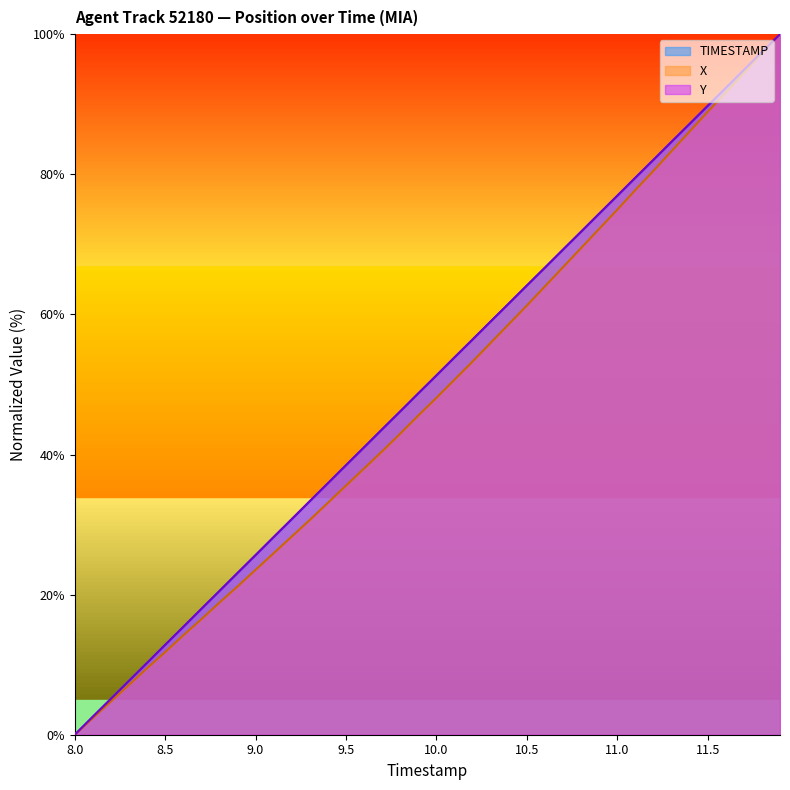

True or false: X has more than 1 points higher than both neighbors.

False